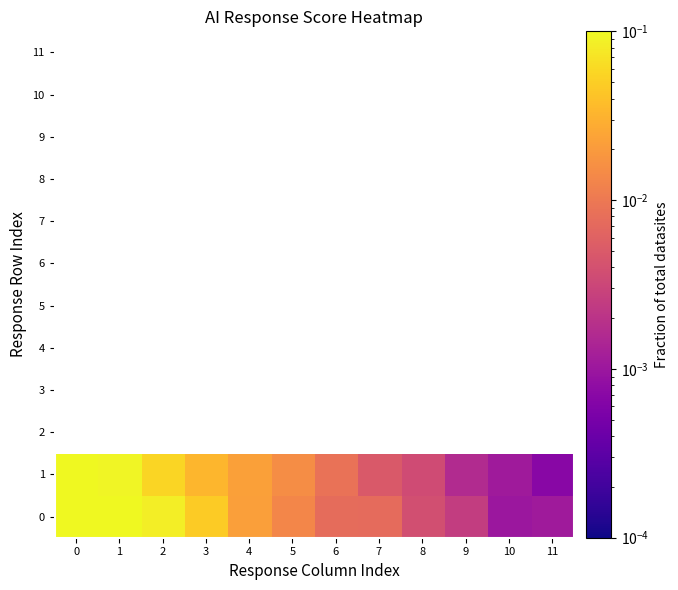

At how many categories does at least one series exceed 0?

12